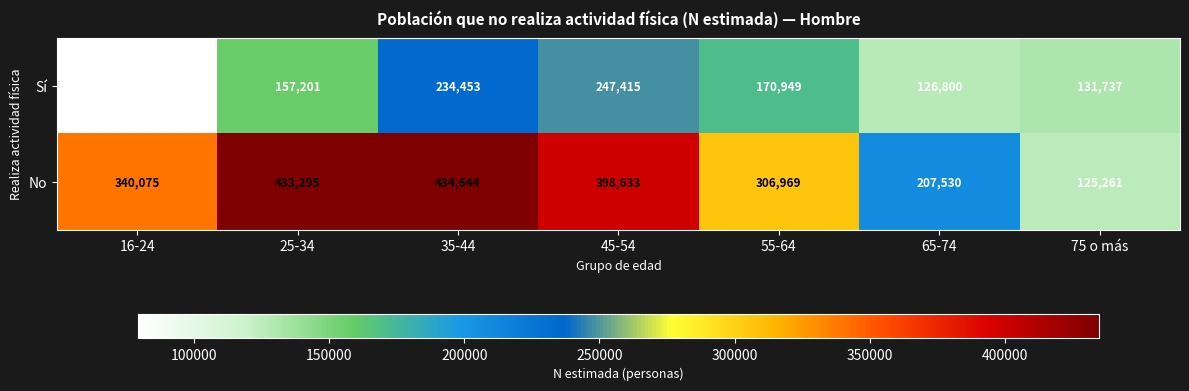

Is it true that No equals 340075 at 16-24?

True